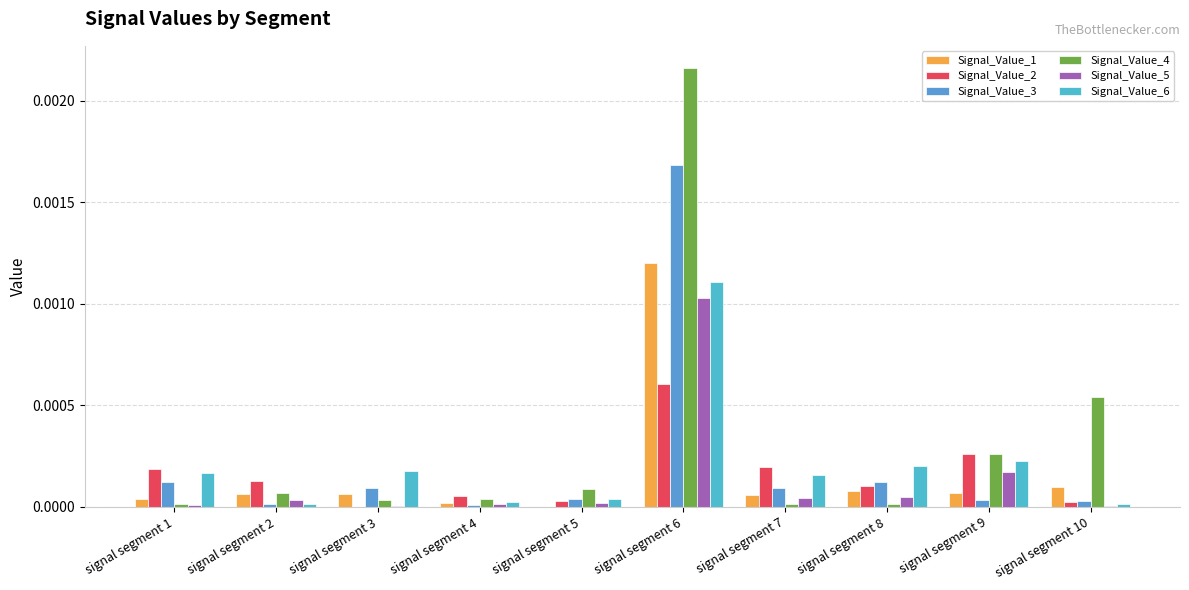

The Signal_Value_1 series shows 0.0 at signal segment 7. True or false?

True